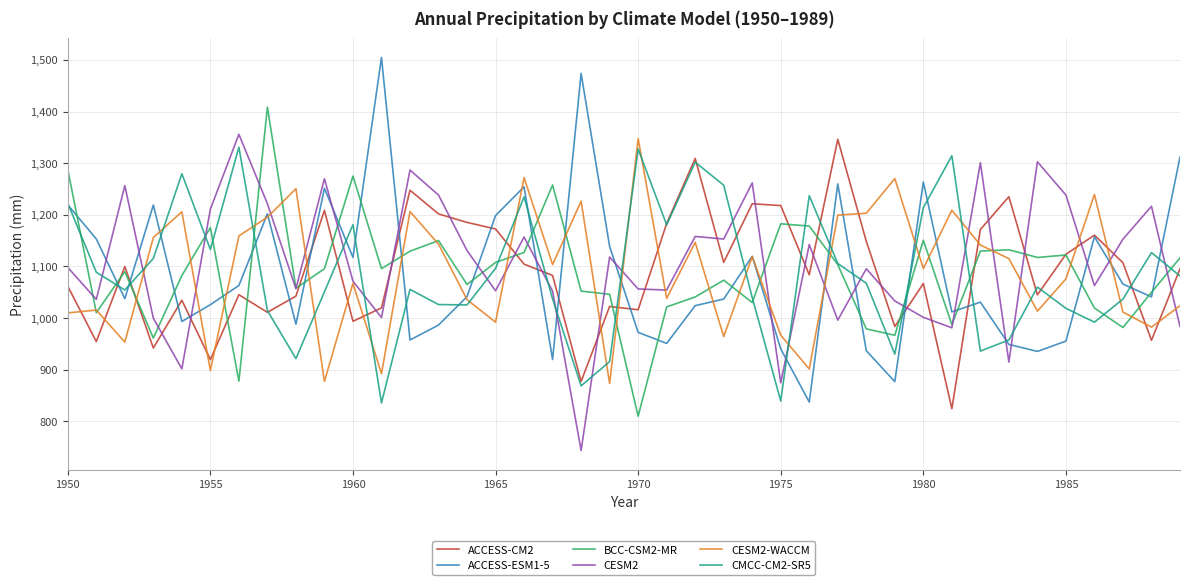

How many times do CESM2-WACCM and ACCESS-CM2 cross each other?

18